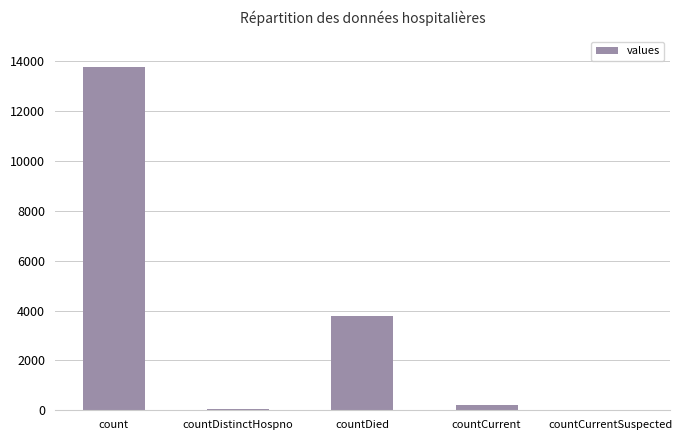

How many categories are shown in the chart?

5